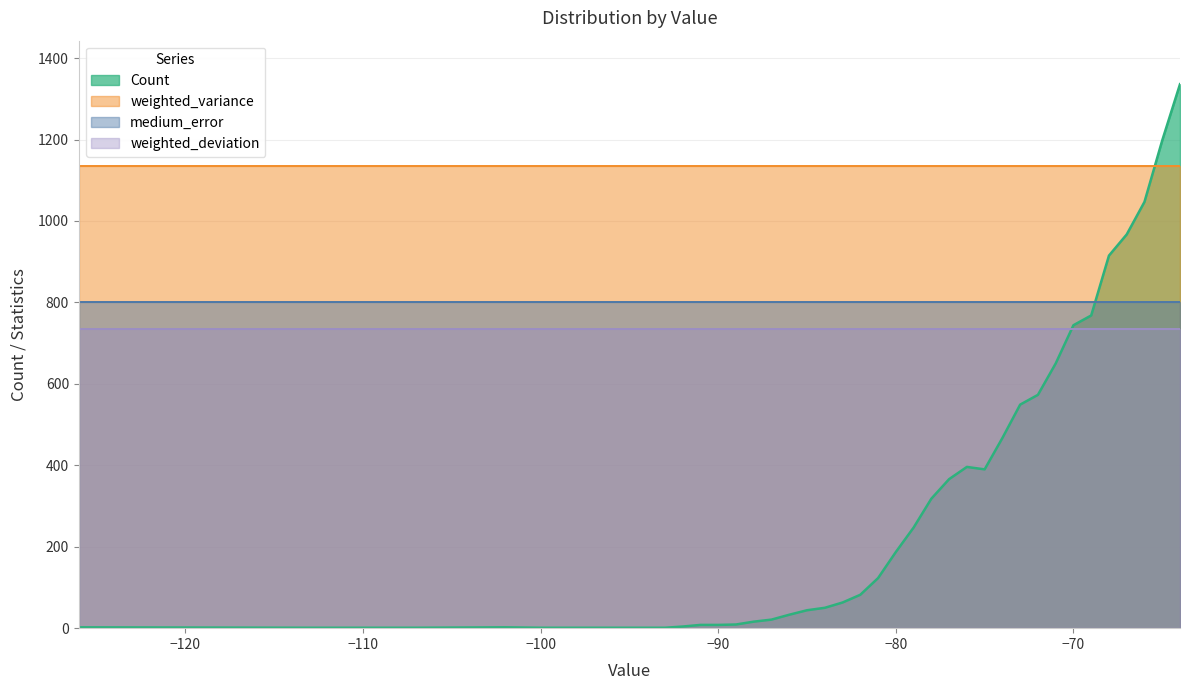

Rank the categories by weighted_deviation value from lowest to highest.

0, 1, 2, 3, 4, 5, 6, 7, 8, 9, 10, 11, 12, 13, 14, 15, 16, 17, 18, 19, 20, 21, 22, 23, 24, 25, 26, 27, 28, 29, 30, 31, 32, 33, 34, 35, 36, 37, 38, 39